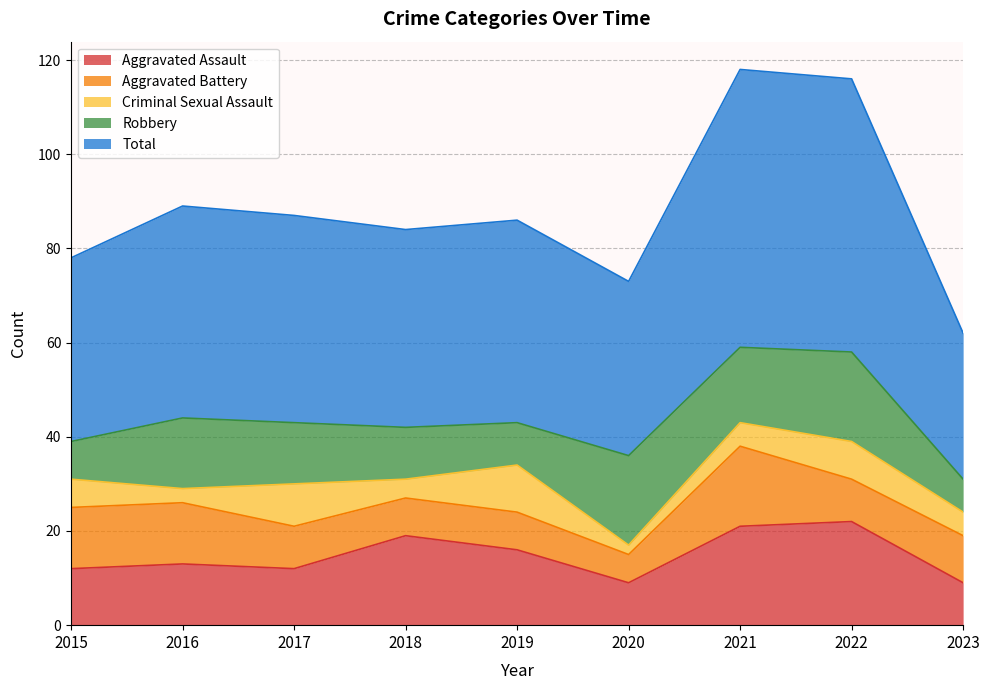

Read the Robbery value at 2021.

16